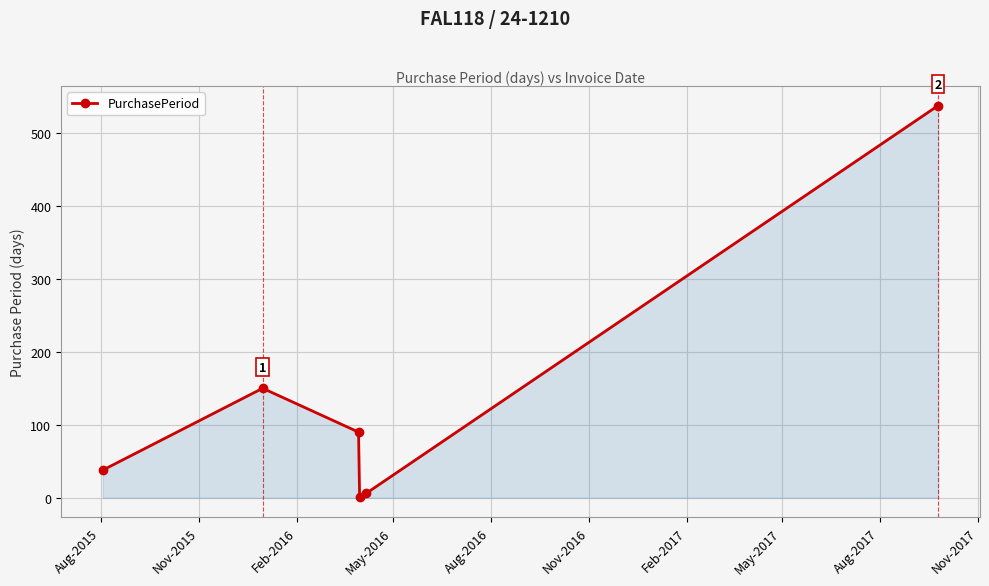

True or false: there are more than 0 points higher than both neighbors.

True